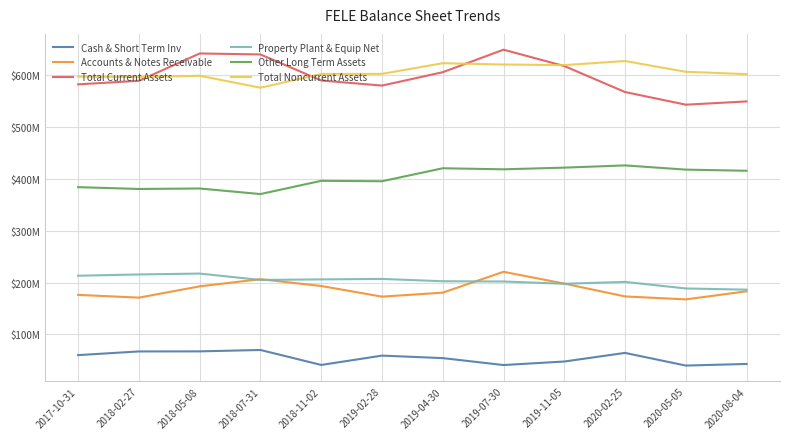

The value of Accounts & Notes Receivable at 2018-02-27 is 171007000. True or false?

True